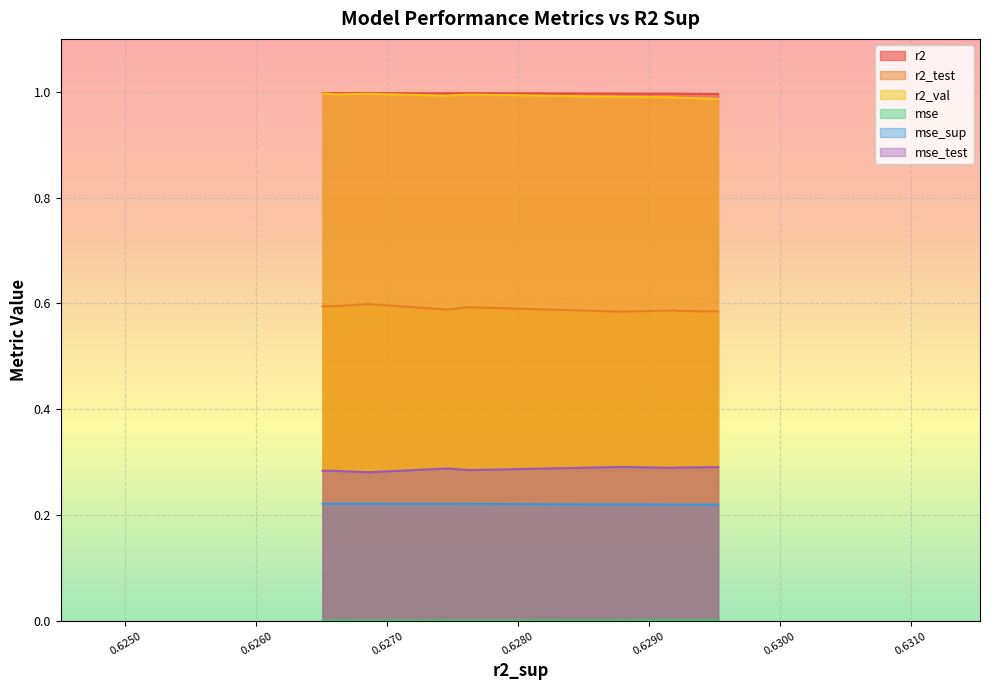

True or false: mse has more than 1 interior local peaks.

True